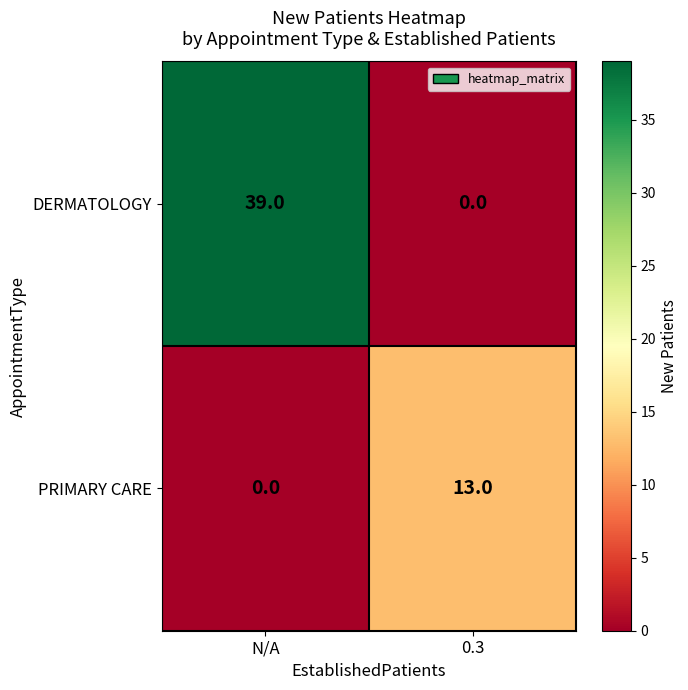

True or false: DERMATOLOGY has a value of 0 at 0.3.

True